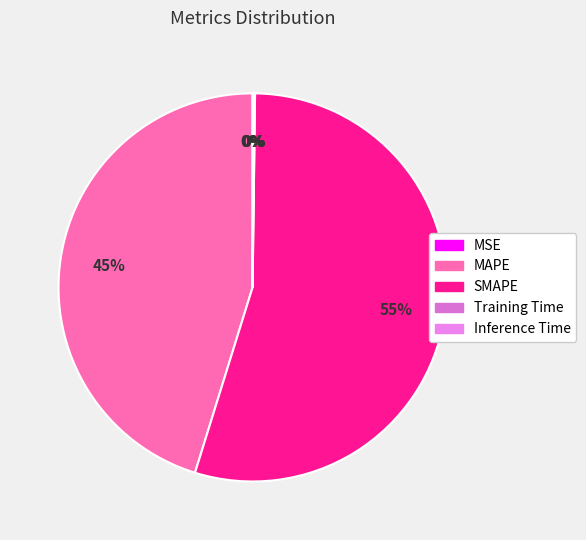

True or false: Inference Time accounts for 0% of the total.

True